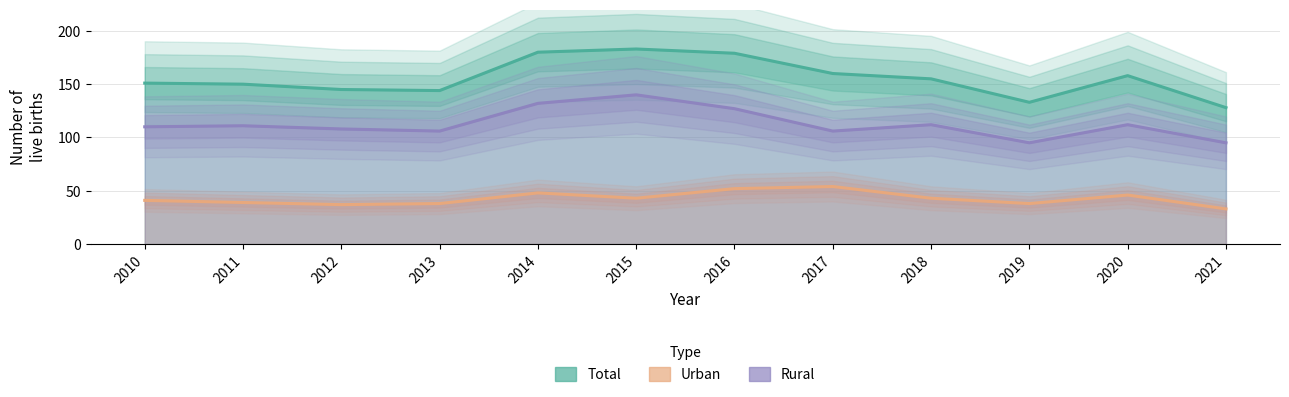

At which category does the chart reach its peak across all series?

2015